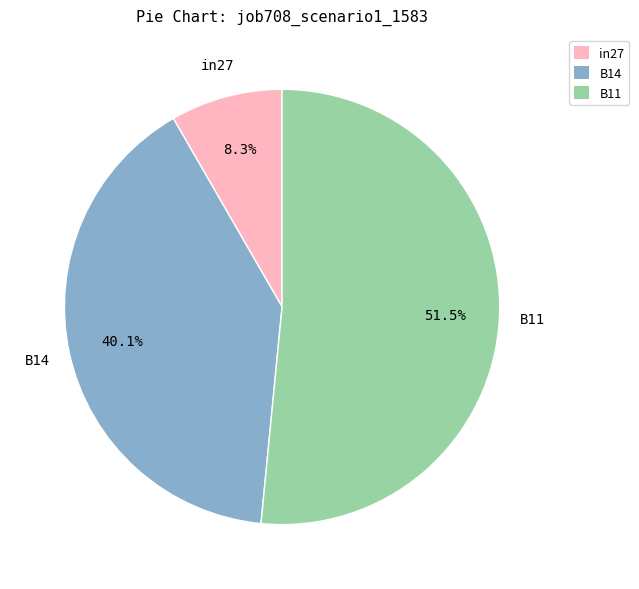

Which category accounts for the majority?

B11